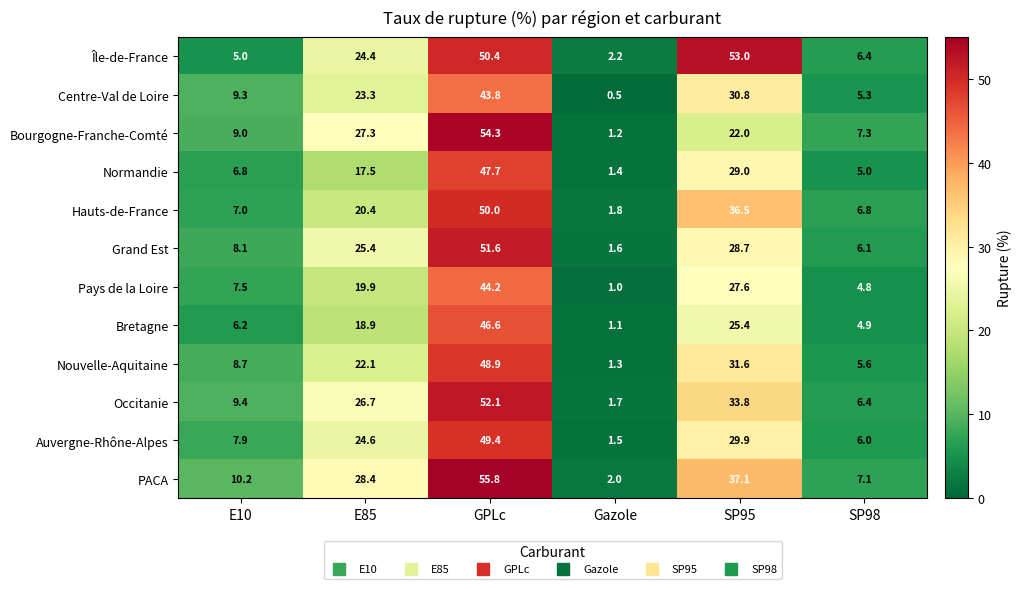

Rank the series by their maximum value, from highest to lowest.

PACA, Bourgogne-Franche-Comté, Île-de-France, Occitanie, Grand Est, Hauts-de-France, Auvergne-Rhône-Alpes, Nouvelle-Aquitaine, Normandie, Bretagne, Pays de la Loire, Centre-Val de Loire